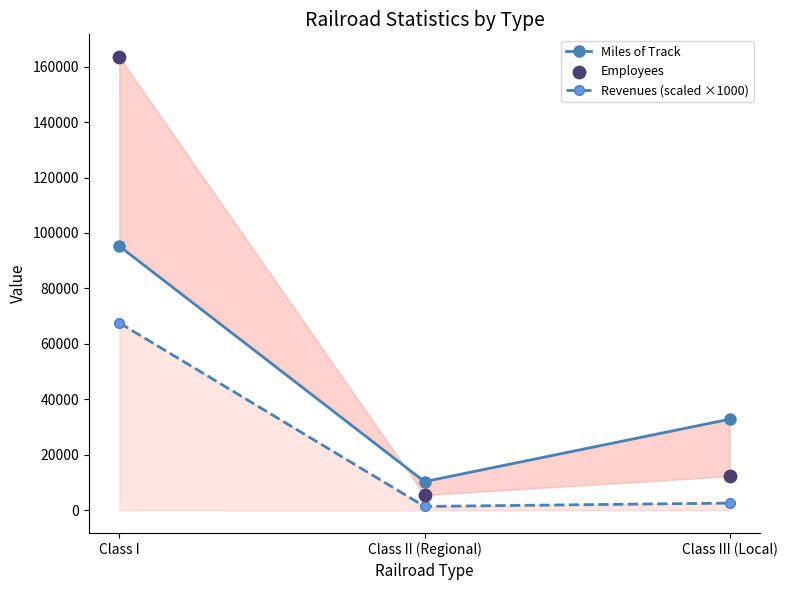

Which series contains the lowest Y value?

Revenues (scaled ×1000)